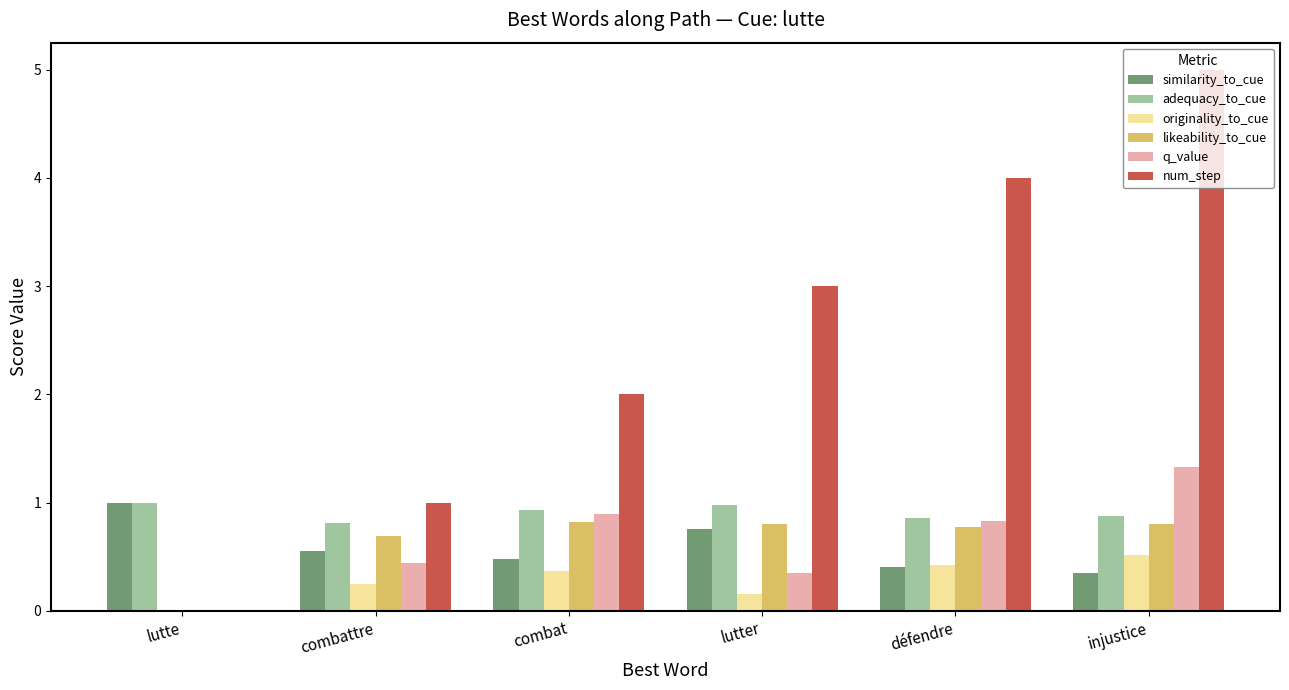

True or false: originality_to_cue has a value of -0.3 at lutte.

False